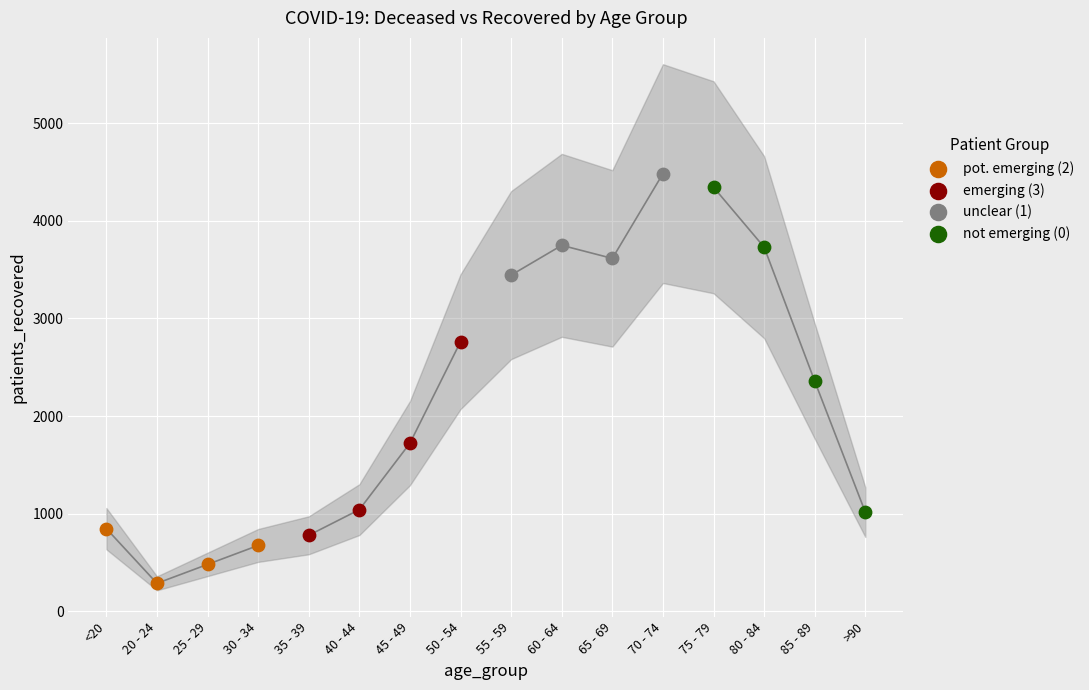

Which series has the largest Y range (max minus min)?

not emerging (0)